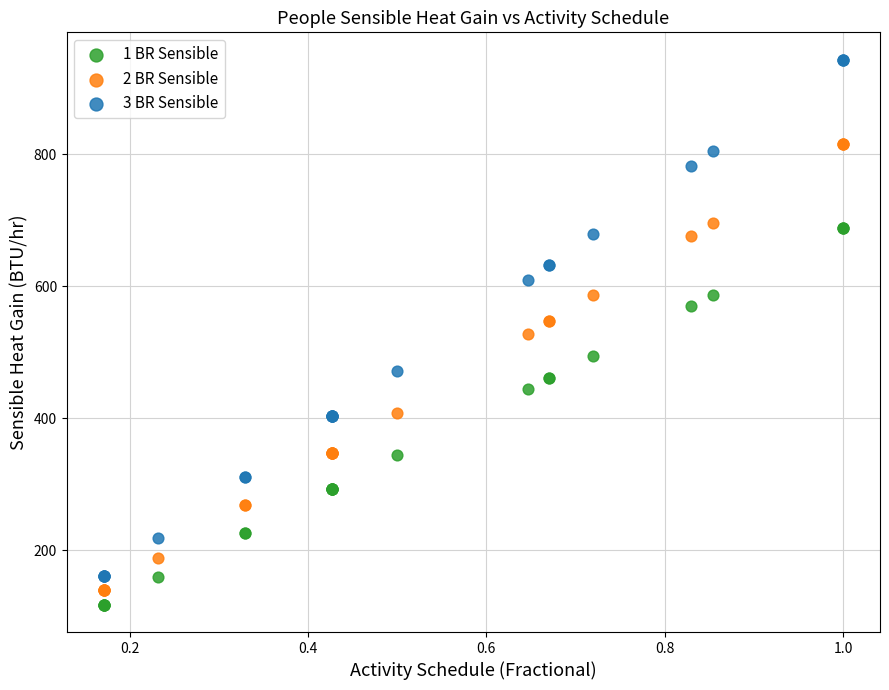

Which series contains the highest Y value?

3 BR Sensible